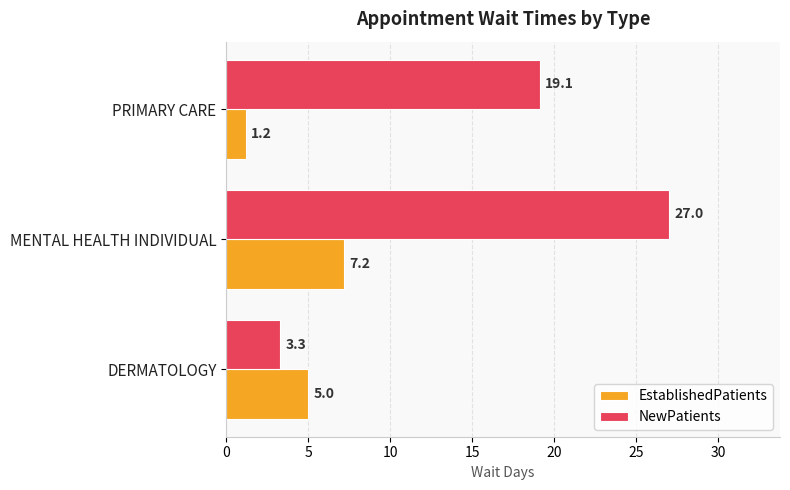

Between MENTAL HEALTH INDIVIDUAL and PRIMARY CARE, which series saw the biggest shift?

NewPatients